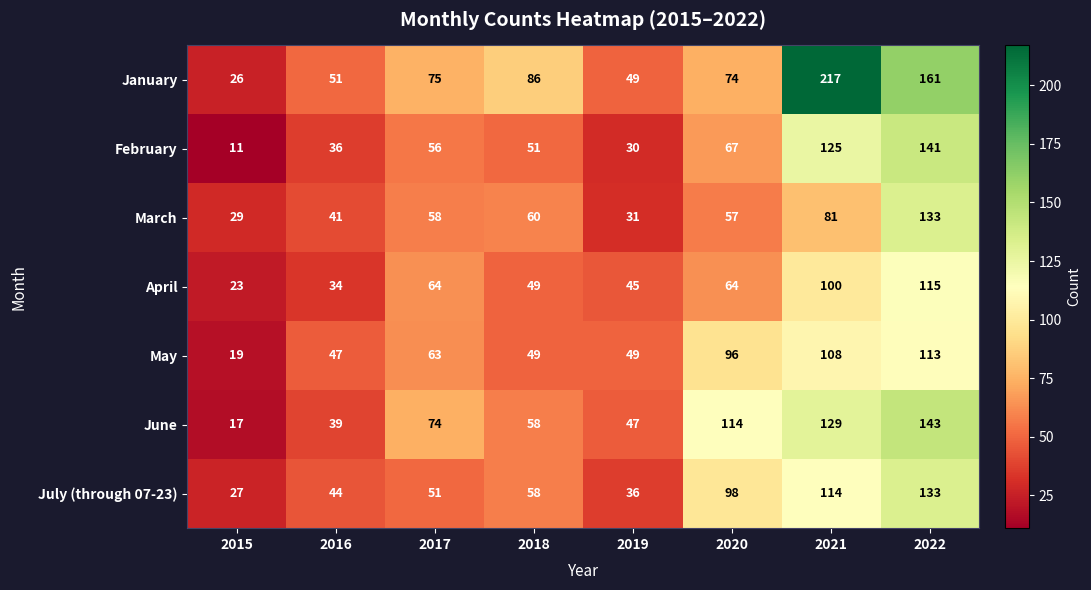

At how many categories does at least one series exceed 79?

4